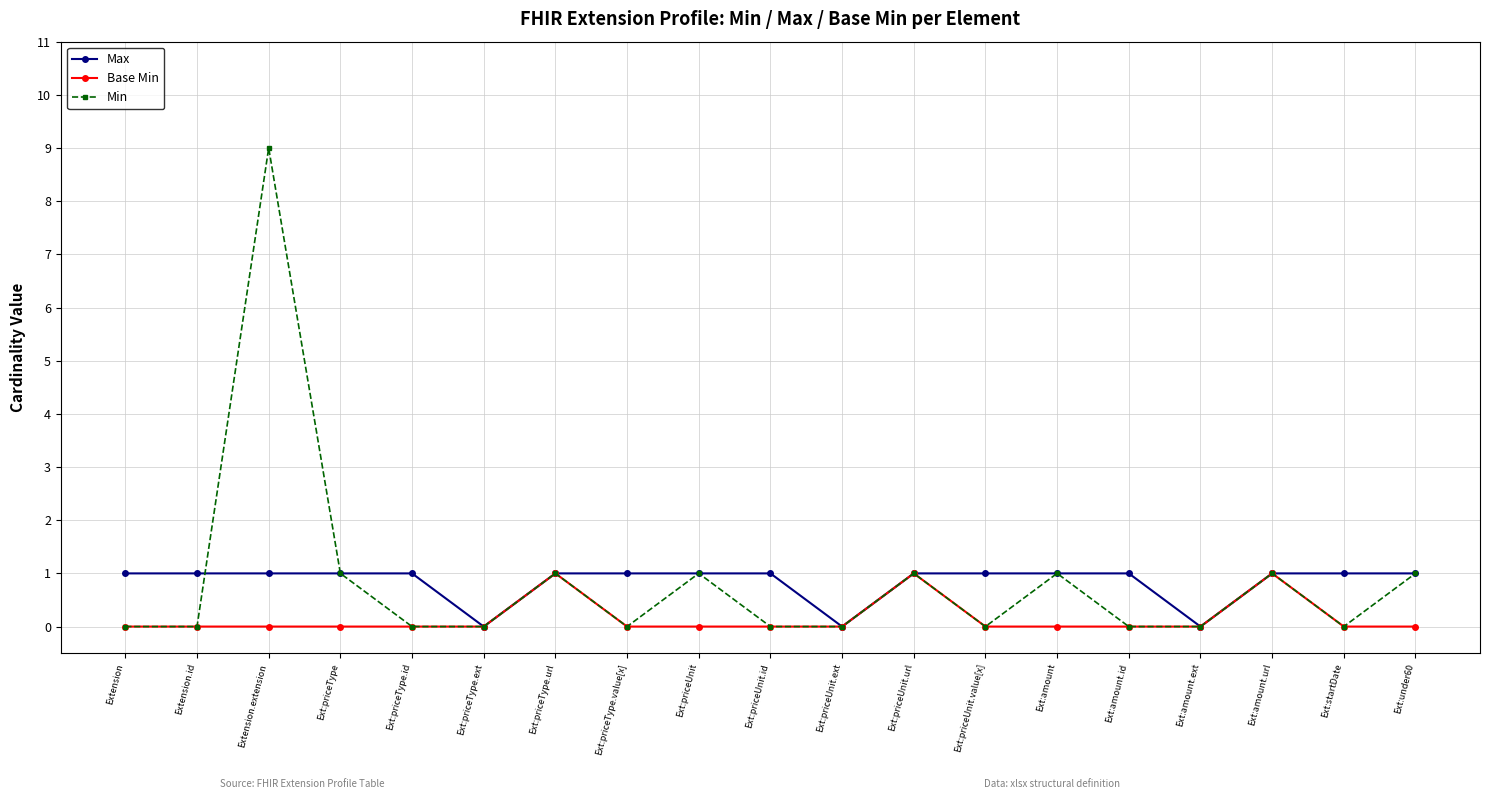

What is the value of the Max point at the 17th from the left?

1